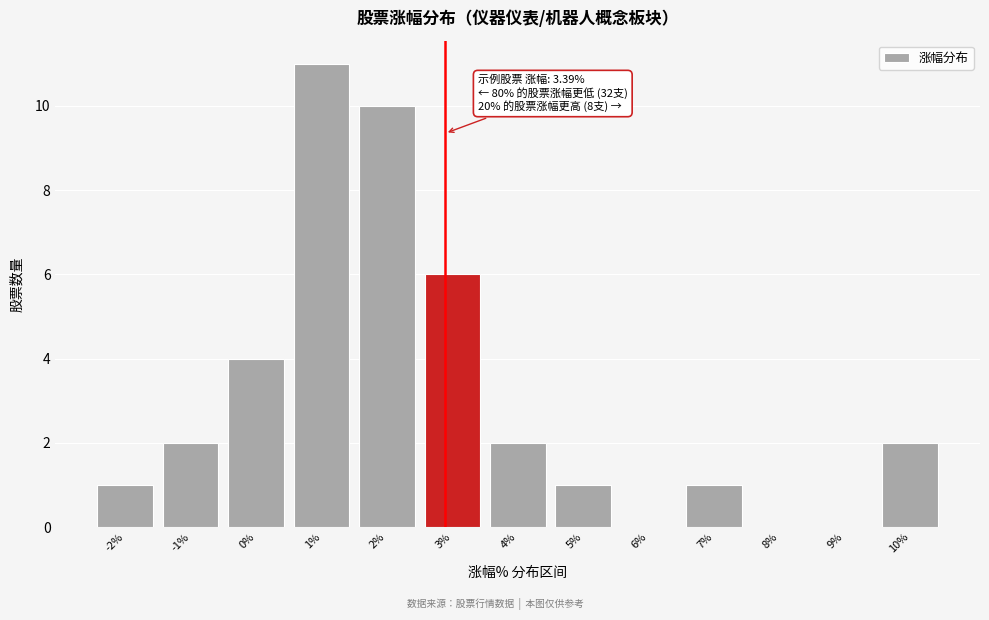

Reading left to right, what are all the values shown in this chart?

-2%=1	-1%=2	0%=4	1%=11	2%=10	3%=6	4%=2	5%=1	6%=0	7%=1	8%=0	9%=0	10%=2